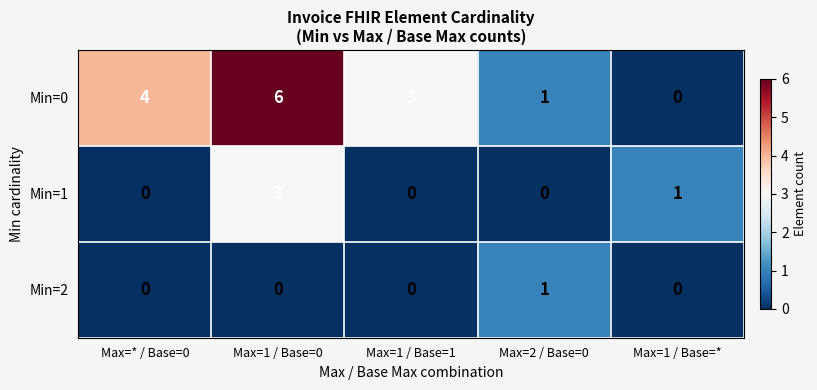

Where does the Min=0 series first go above 3?

Max=* / Base=0